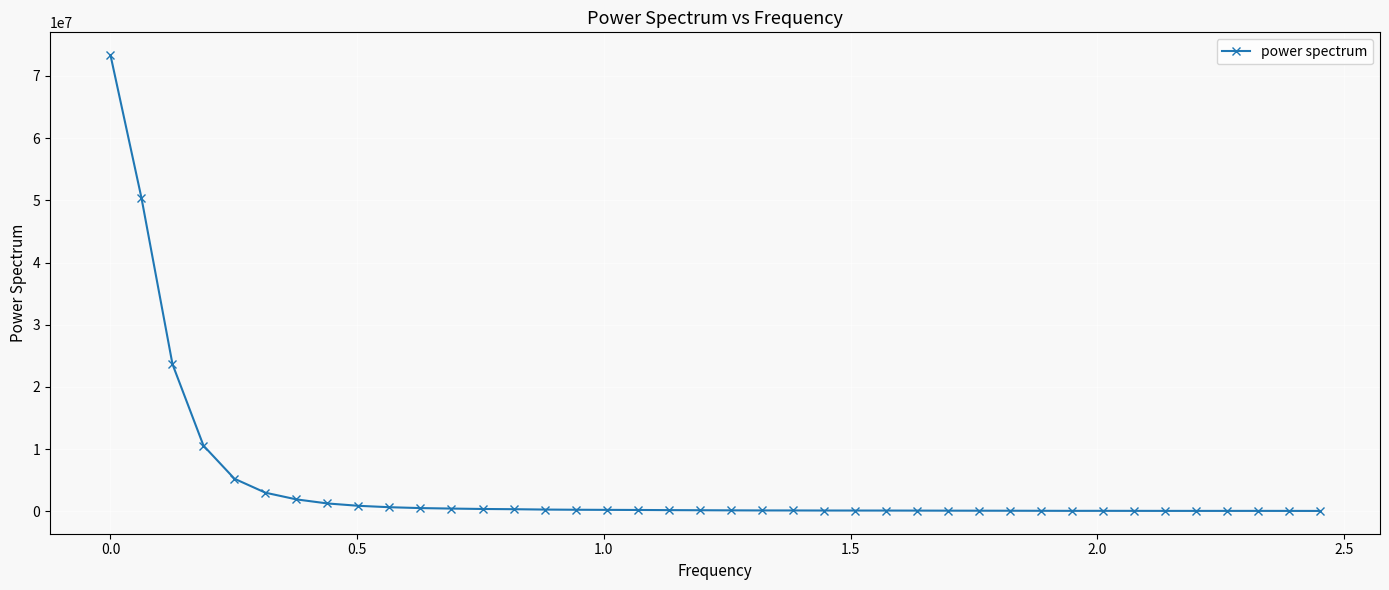

How many data points are less than 160259?

20